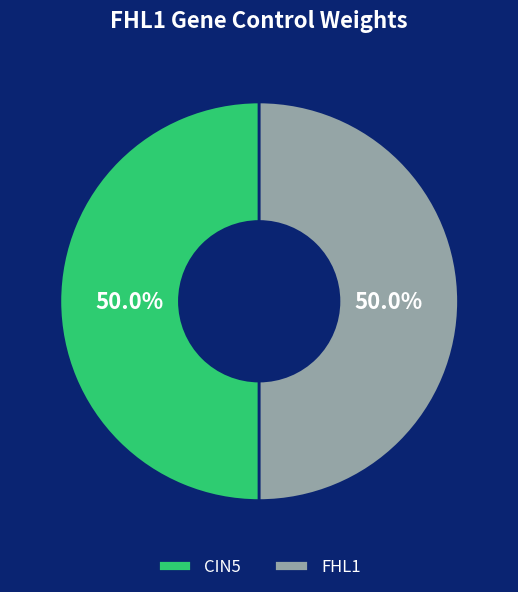

What percentage is the FHL1 slice, to the nearest percent?

50%